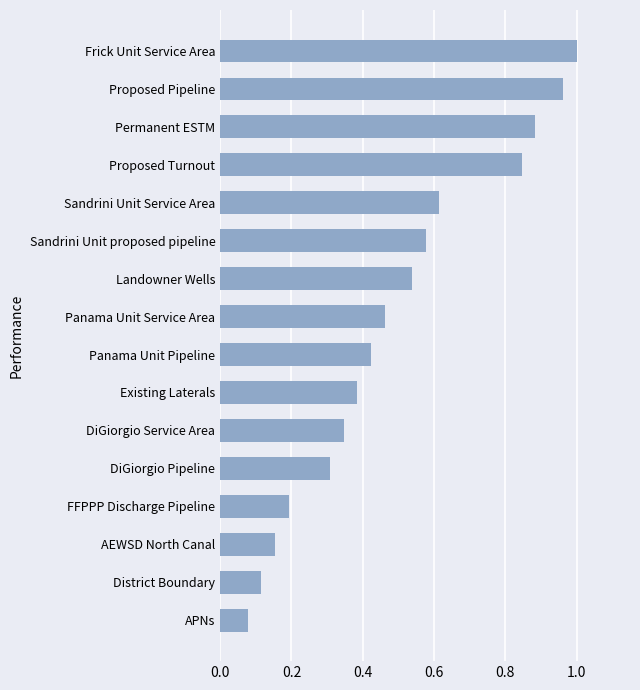

What is the sum of all values?

7.9